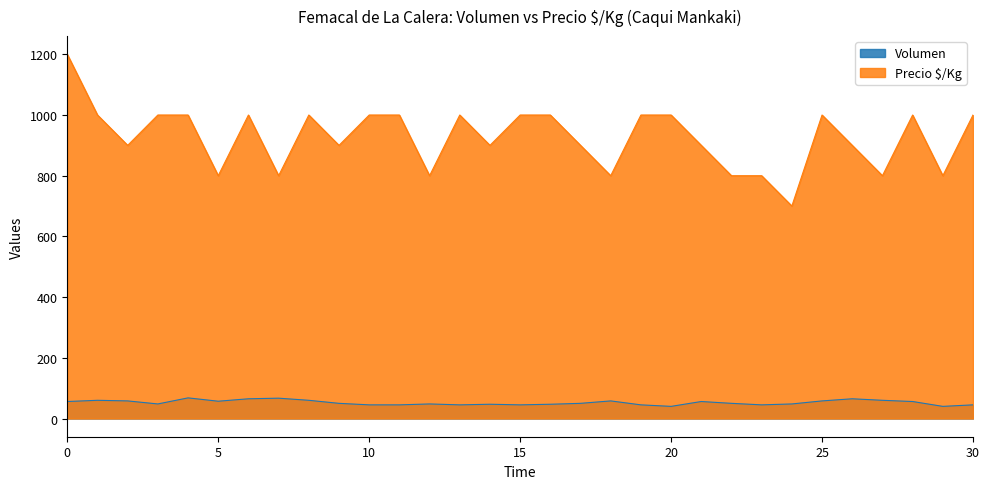

At 25, list the series in order from largest to smallest.

Precio $/Kg, Volumen